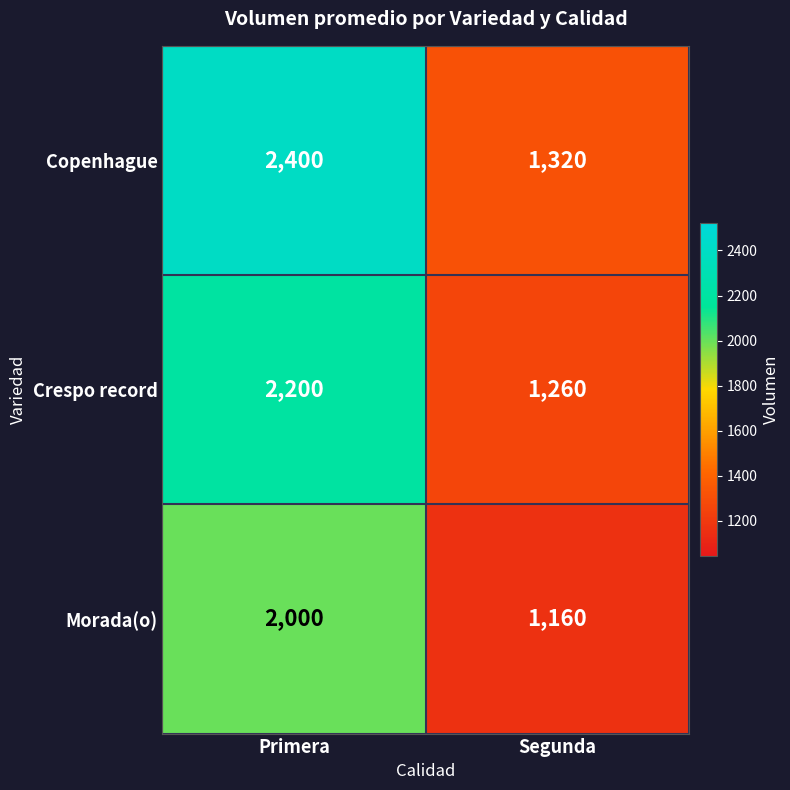

Read the Morada(o) value at Segunda.

1160